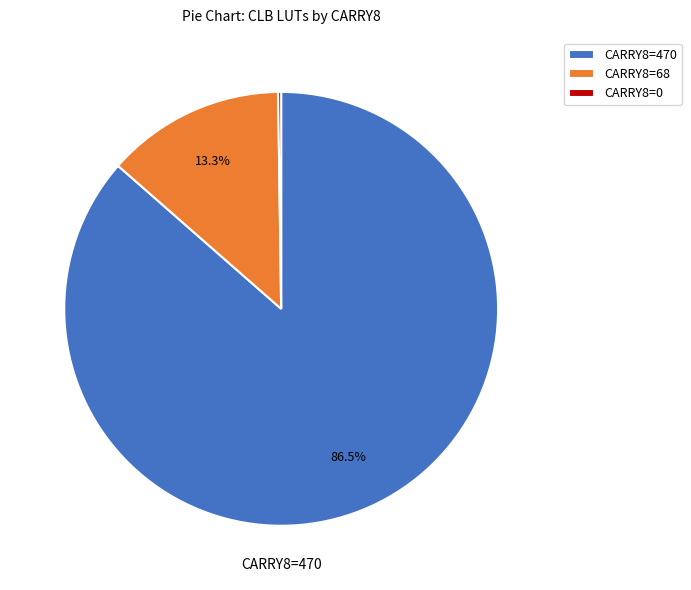

Does CARRY8=470 account for over 50% of the chart?

Yes